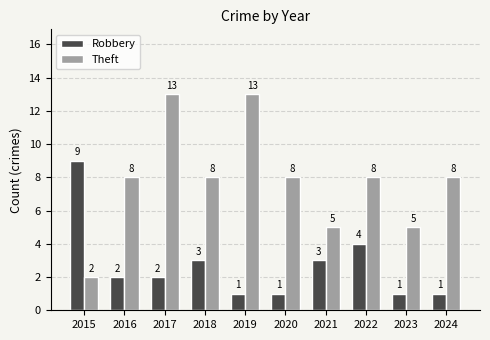

How many bars are there in each group?

2